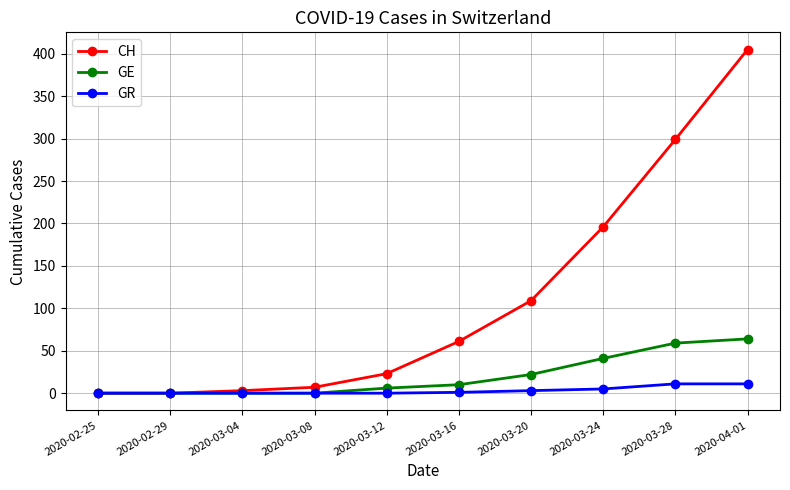

Rank the series by their maximum value, from lowest to highest.

GR, GE, CH